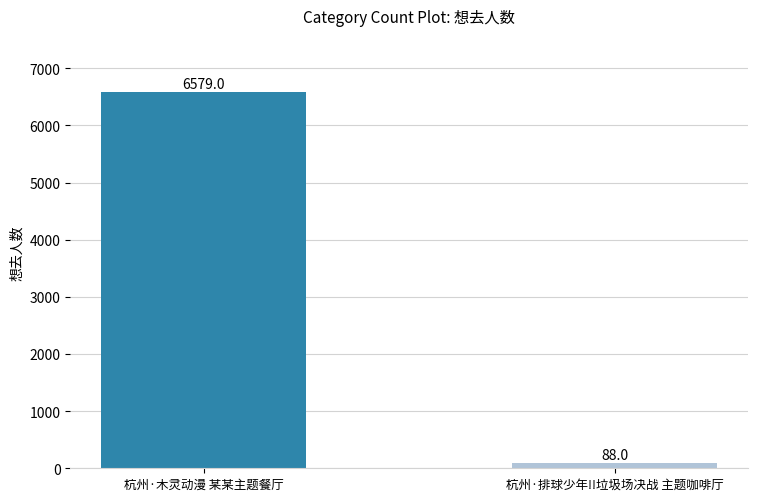

What is the label of the 2nd bar from the left?

杭州·排球少年!!垃圾场决战 主题咖啡厅